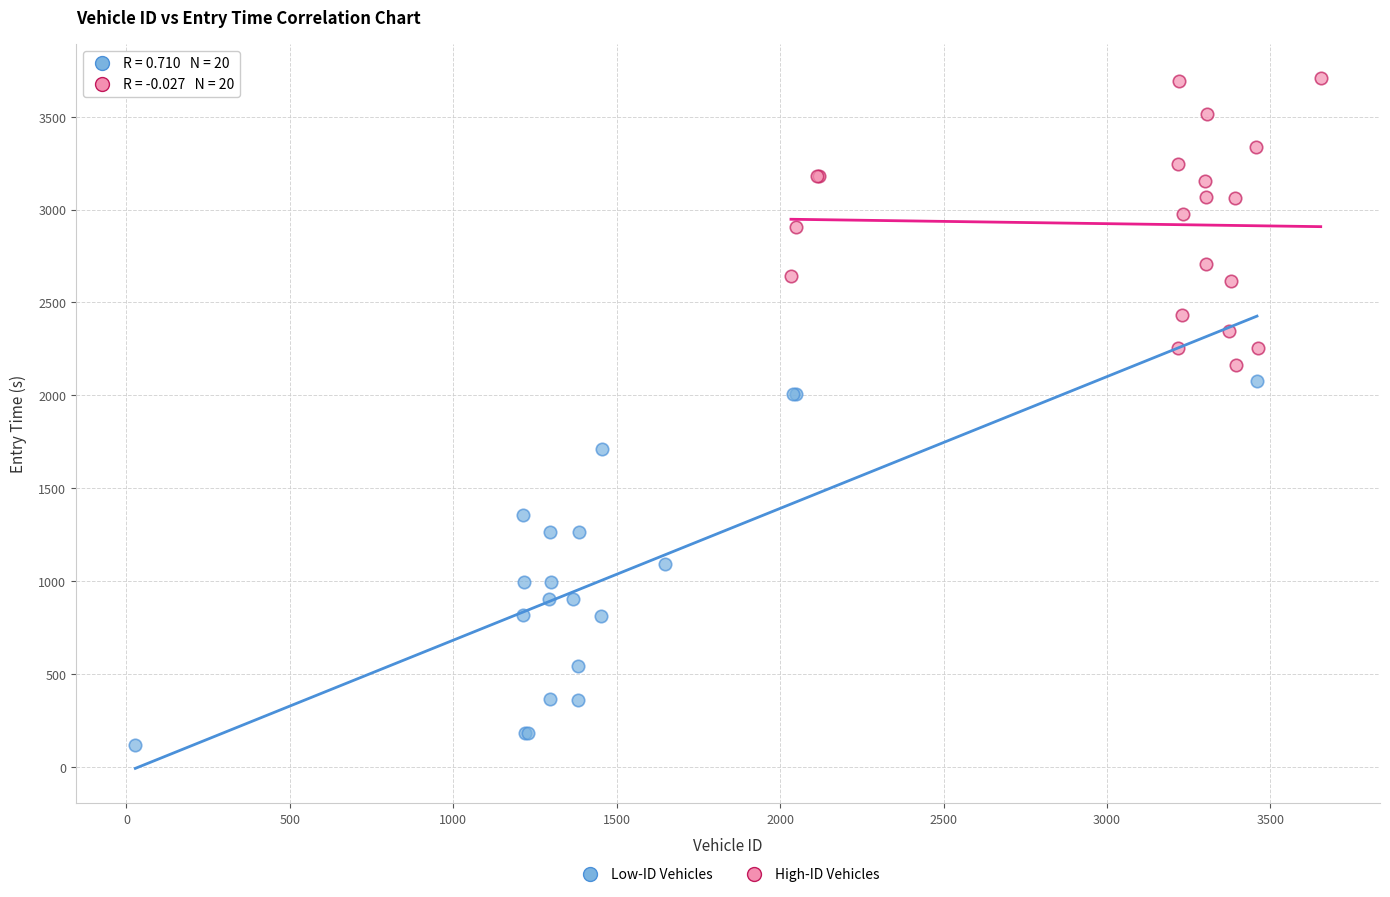

Which series reaches the minimum Y coordinate?

Low-ID Vehicles